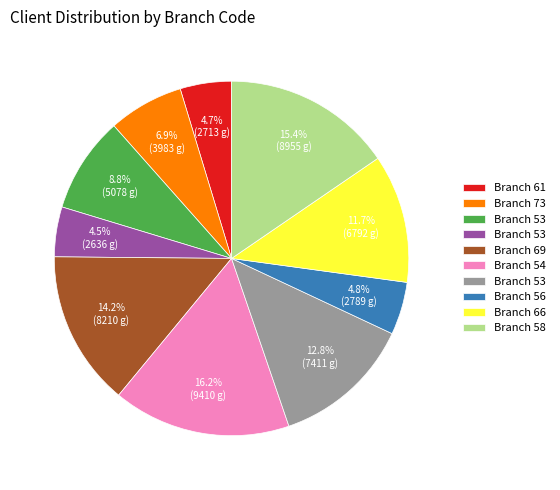

Is there any slice that represents more than half of the pie?

No